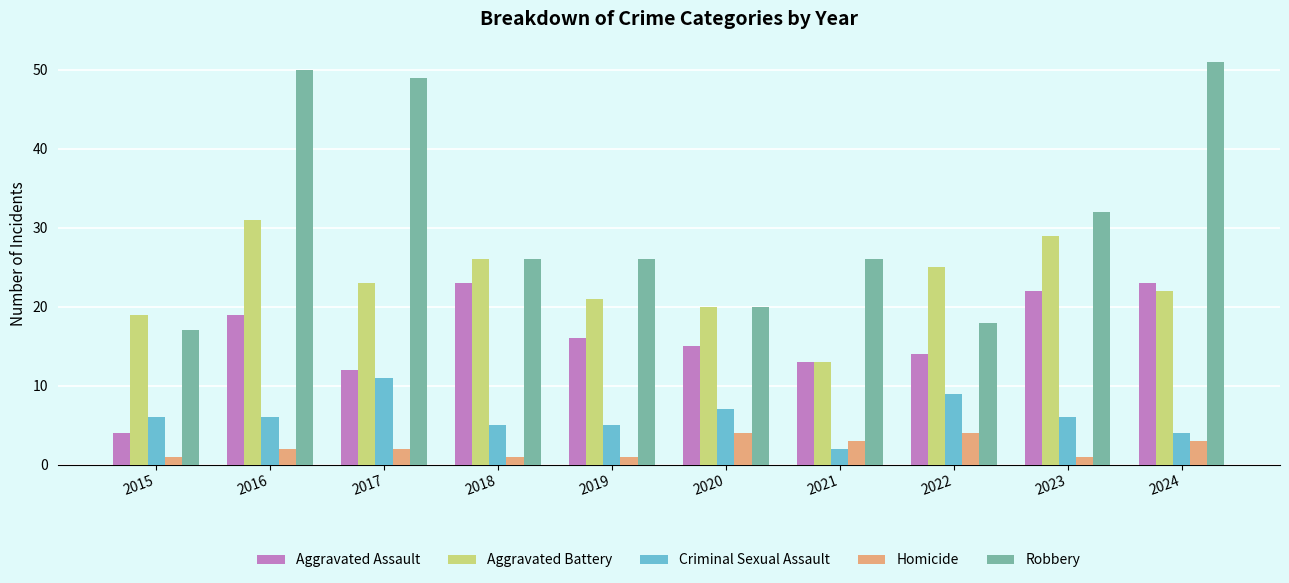

What is the sum of all Homicide values?

22